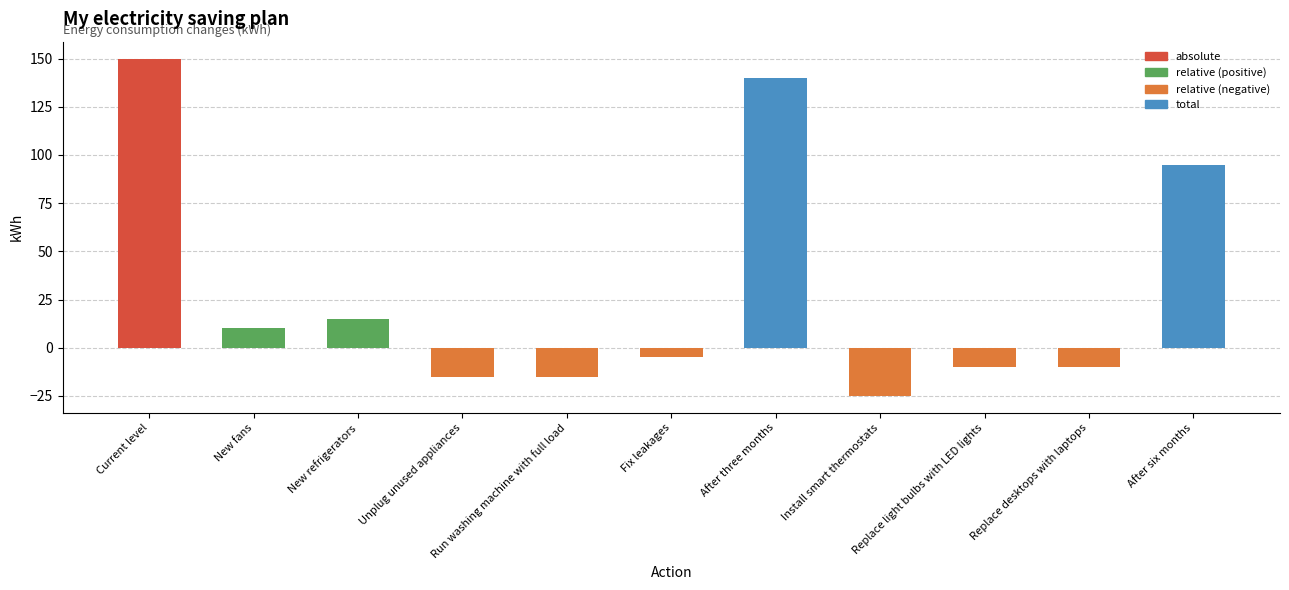

At which category does the chart reach its minimum across all series?

Install smart thermostats